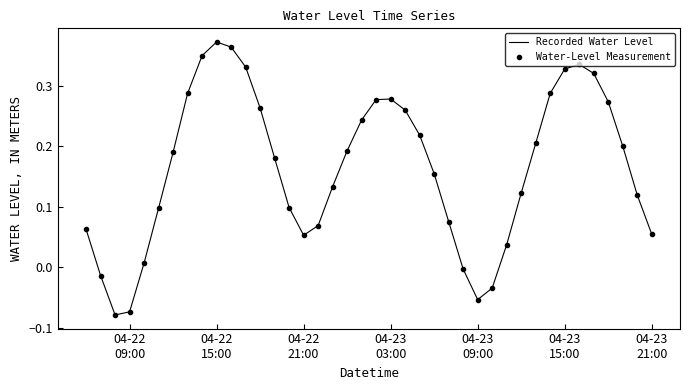

Which series has the widest spread of values?

Recorded Water Level